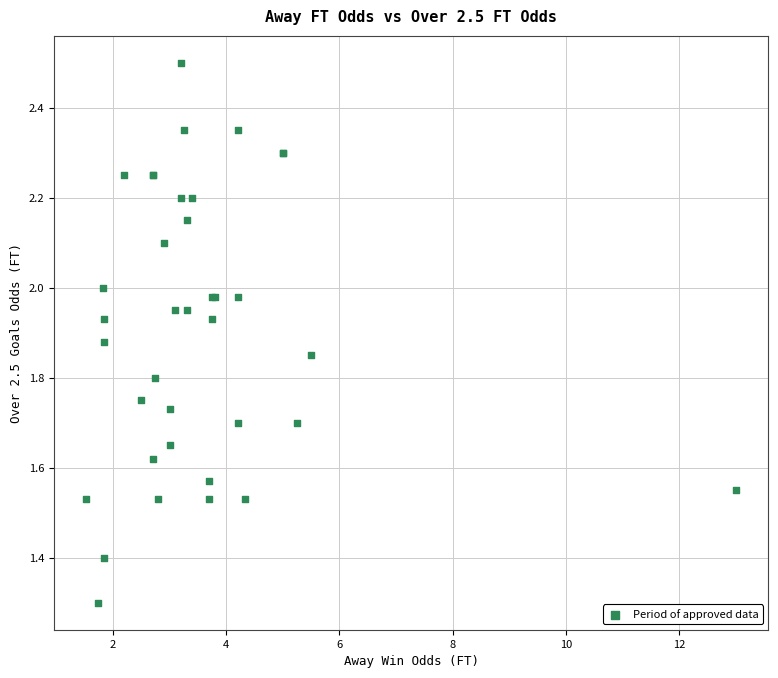

What Y value in the scatter plot is closest to 1?

1.3